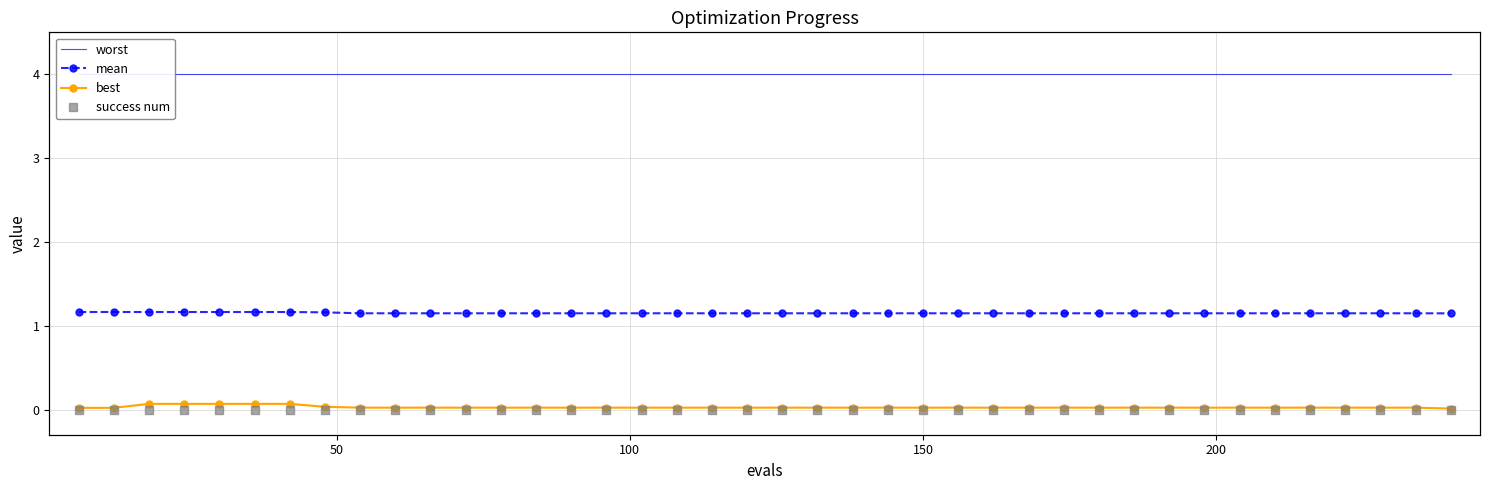

True or false: success num and worst cross at least once.

False